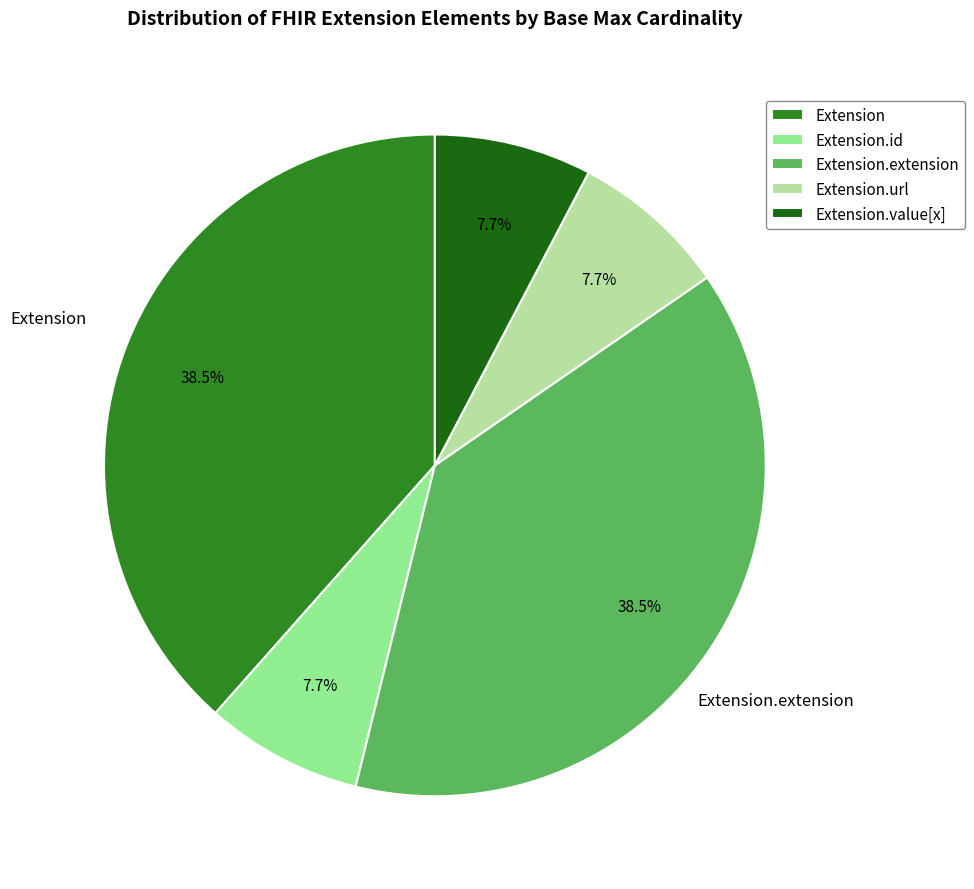

Does any single category account for the majority?

No